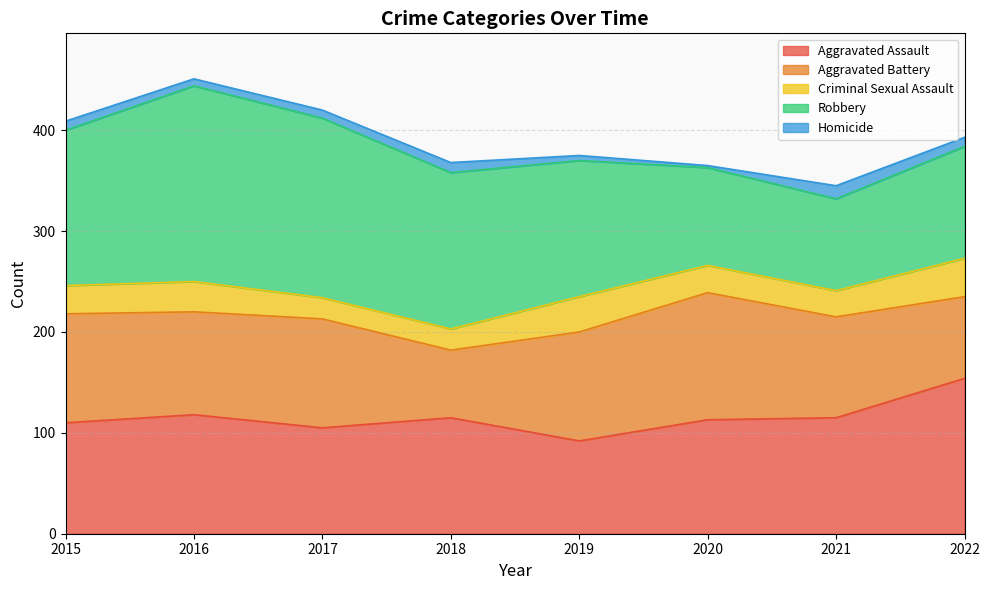

Which has a higher value, 2015 or 2019?

2015